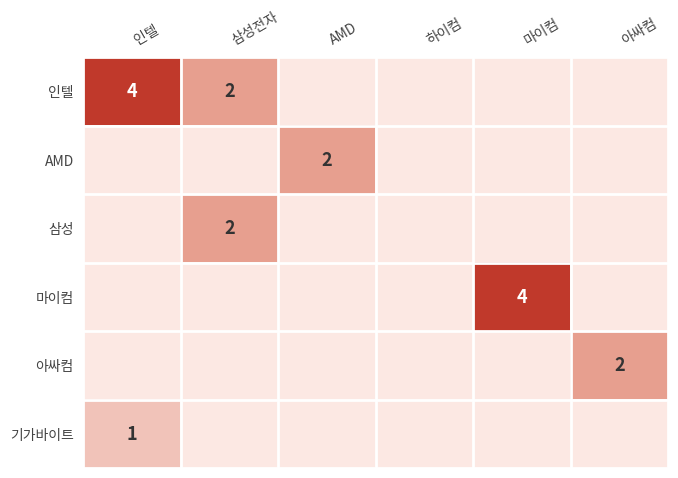

The value of 인텔 at 삼성전자 is 2. True or false?

True